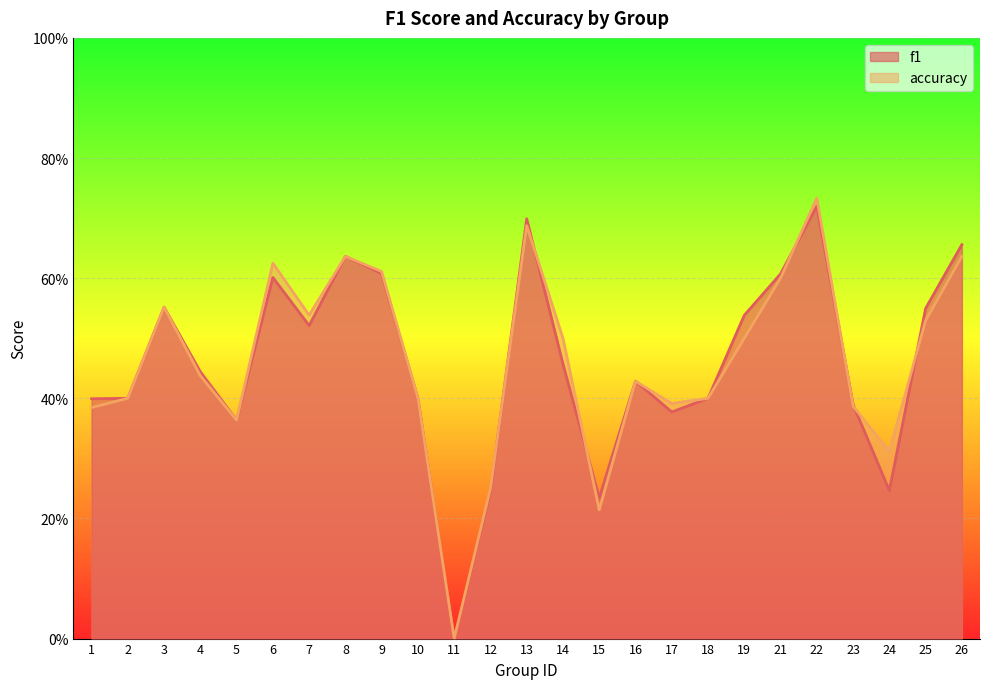

Which series has the widest spread of values?

accuracy